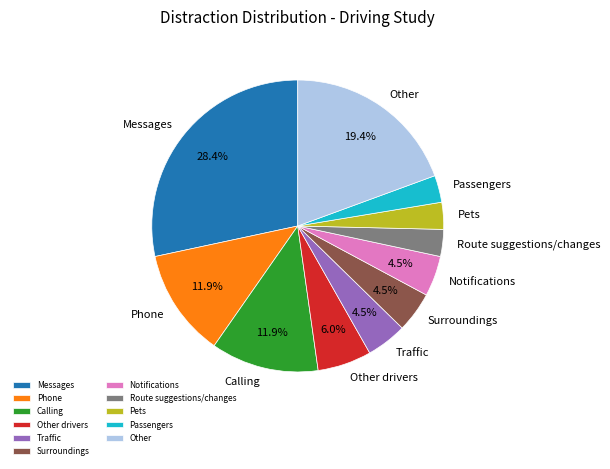

What is the ratio of the value at Pets to the value at Route suggestions/changes?

1.0